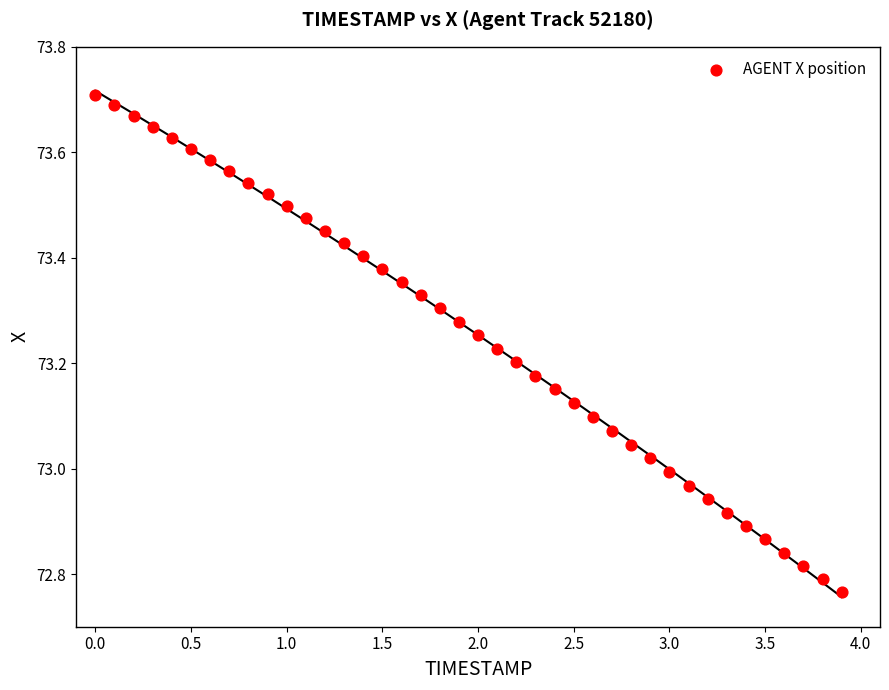

What is the range of X values (max minus min)?

3.9